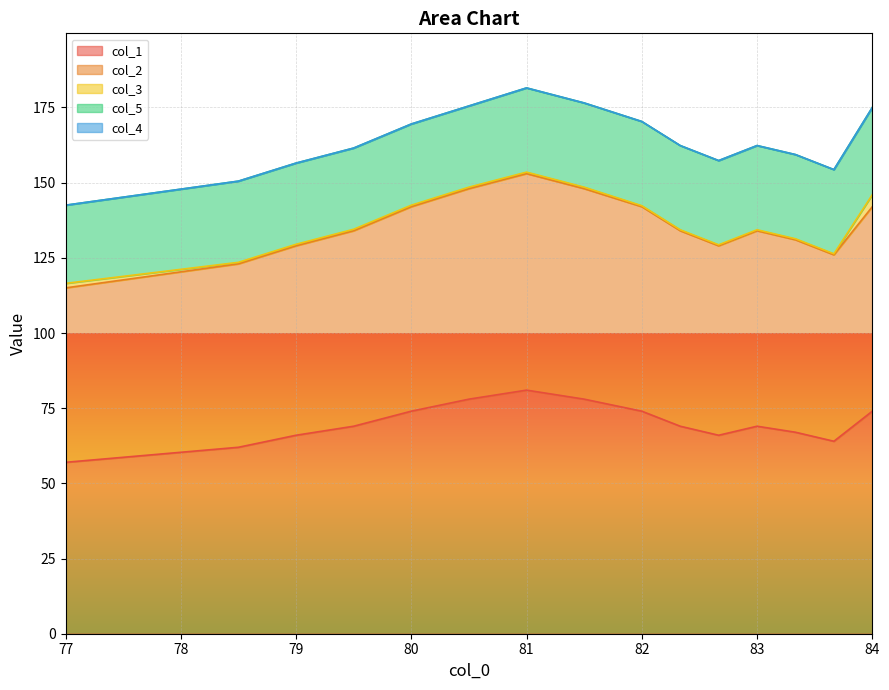

Does the chart display data point markers on the line(s)?

No